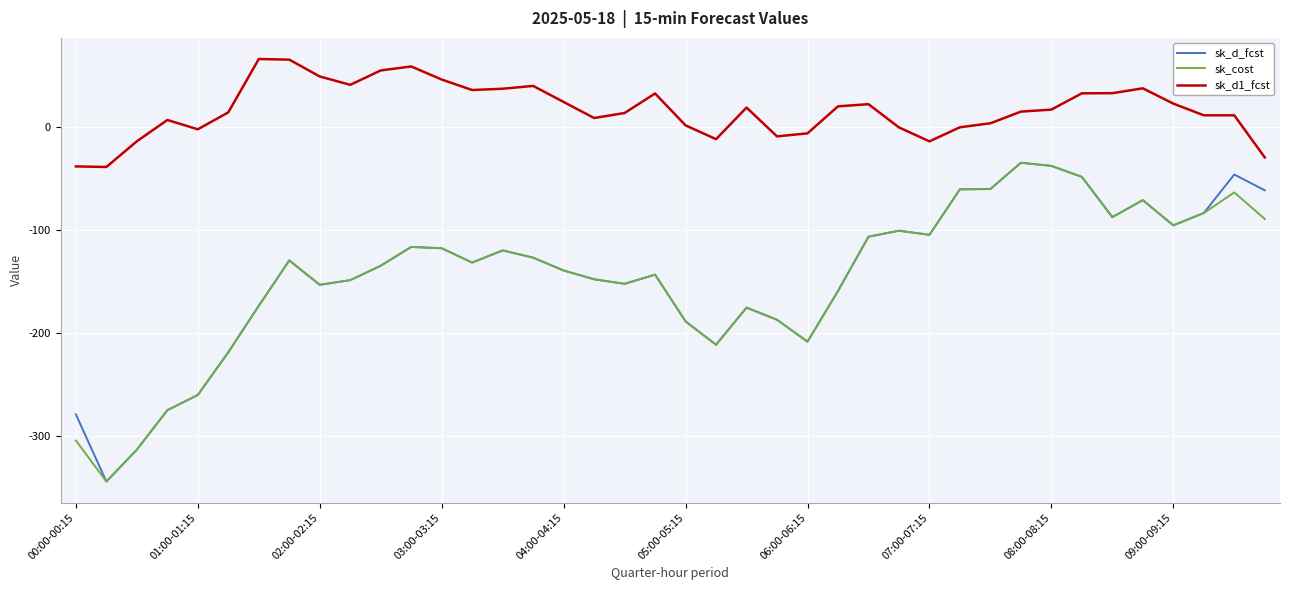

What is the minimum value for sk_cost?

-344.4